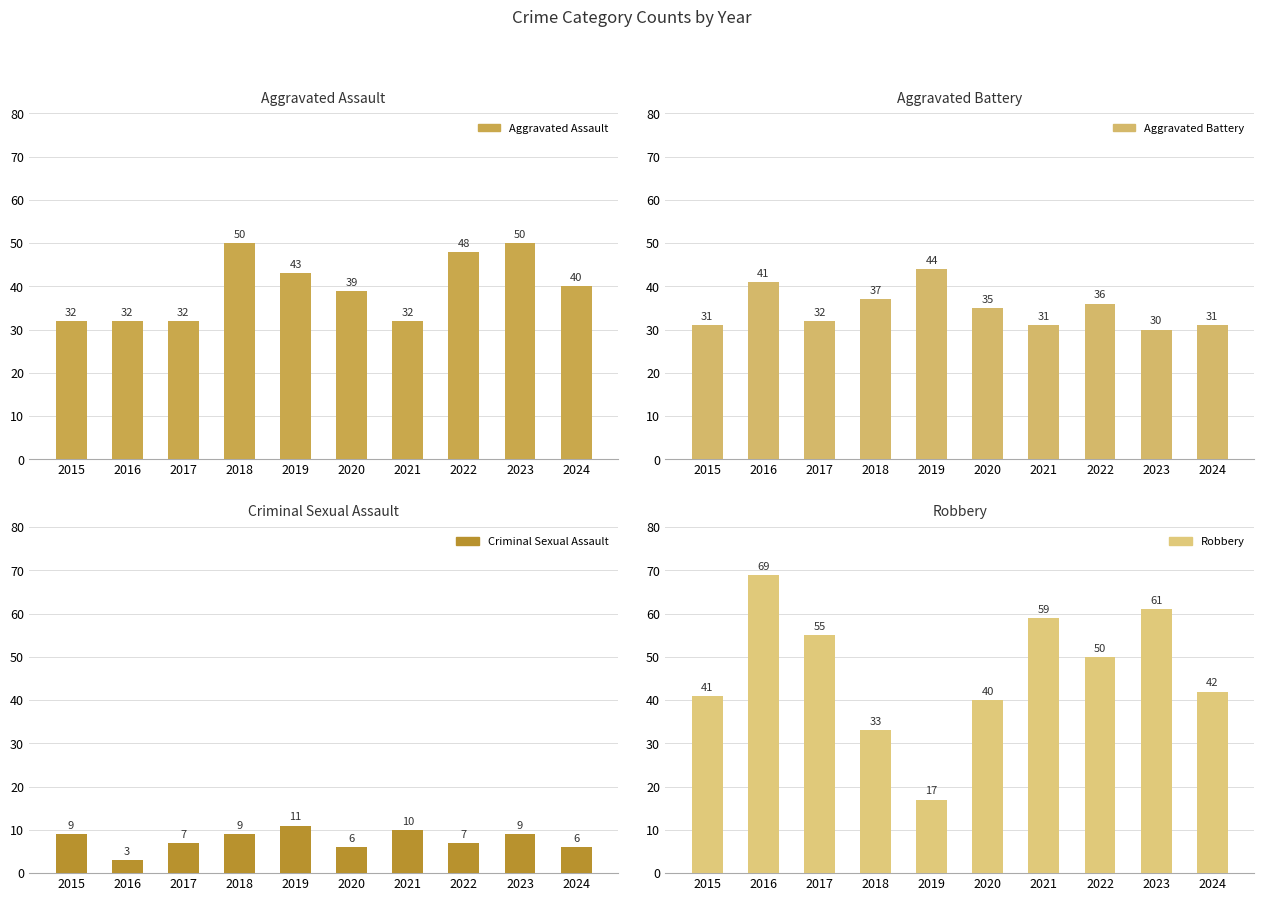

What is the spread (max minus min) of values at 2023?

52